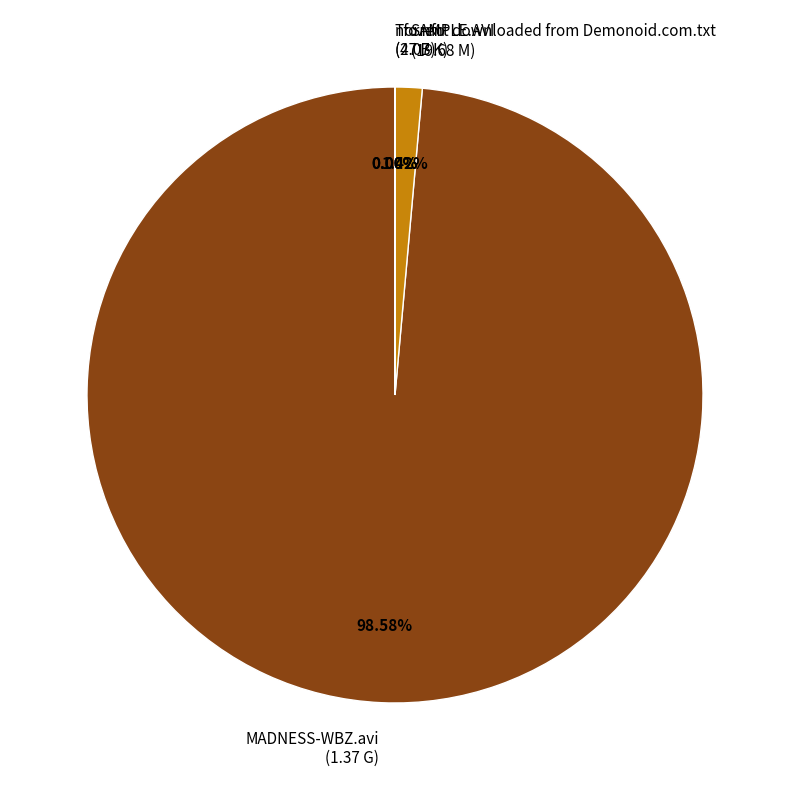

Which has a higher value, SAMPLE.AVI or nfo.nfo?

SAMPLE.AVI